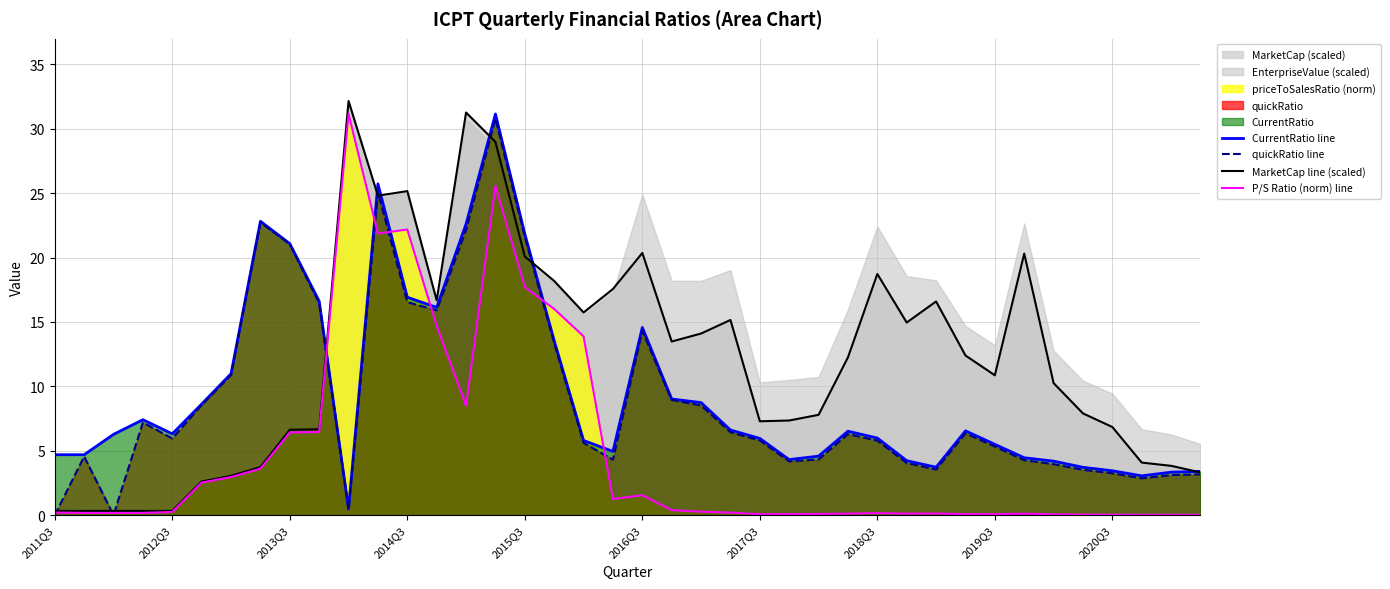

The CurrentRatio line series shows 1.9 at 2019Q3. True or false?

False